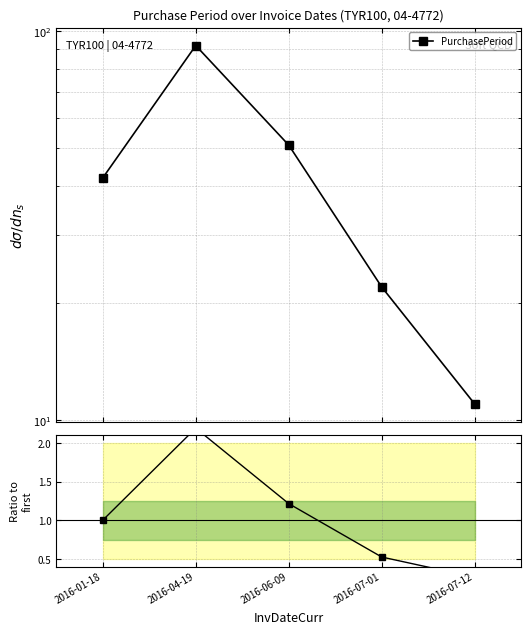

Reading left to right, list all the values displayed in this chart.

PurchasePeriod: 2016-01-18=42.0	2016-04-19=92.0	2016-06-09=51.0	2016-07-01=22.0	2016-07-12=11.0
Ratio to first: 2016-01-18=1.0	2016-04-19=2.2	2016-06-09=1.2	2016-07-01=0.5	2016-07-12=0.3